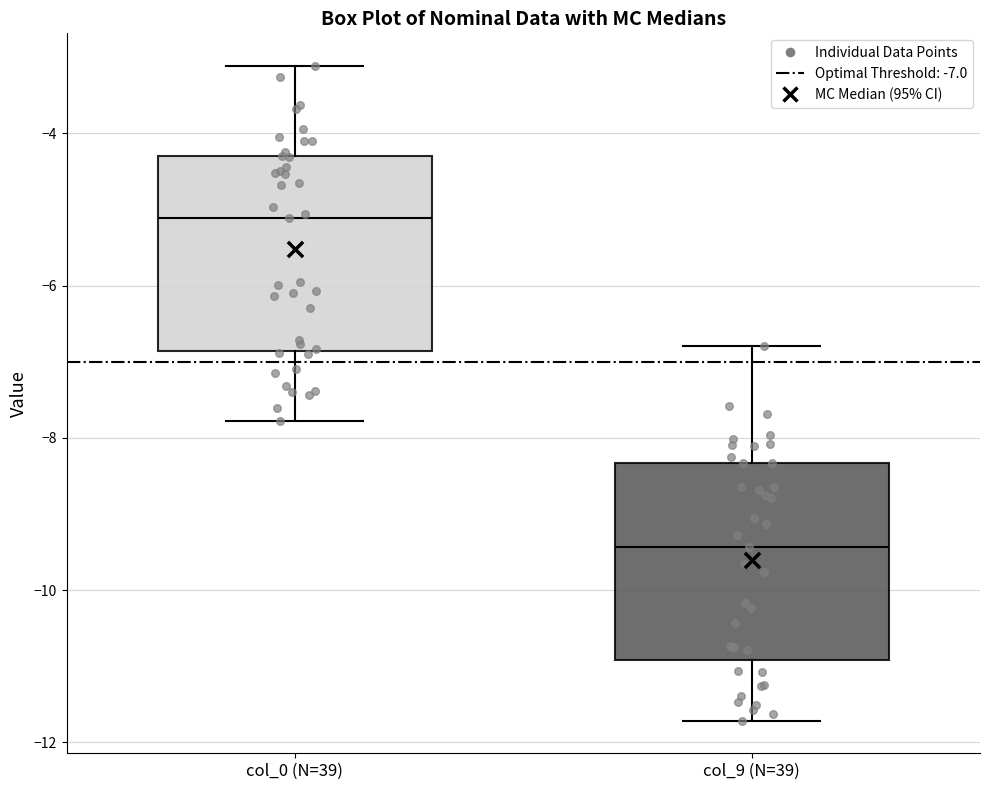

Reading left to right, read every box against the y-axis: the position of its median line, the range the box covers, and the ends of its whiskers. The values are not printed on the chart, so give them approximately, as read against the axis.

col_0 (N=39): median -5.2, box -6.8 to -4.4, whiskers -7.8 to -3.2
col_9 (N=39): median -9.4, box -11.0 to -8.4, whiskers -11.8 to -6.8